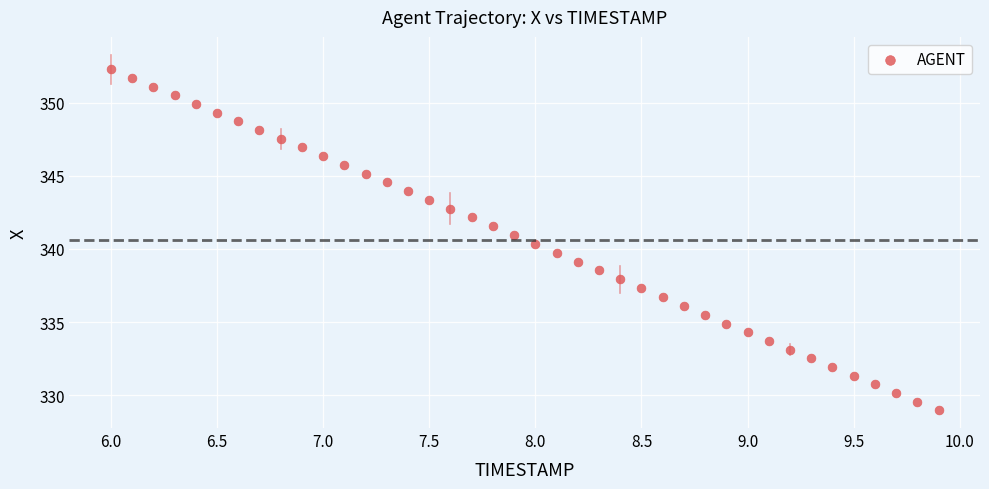

What is the range of X values (max minus min)?

3.9